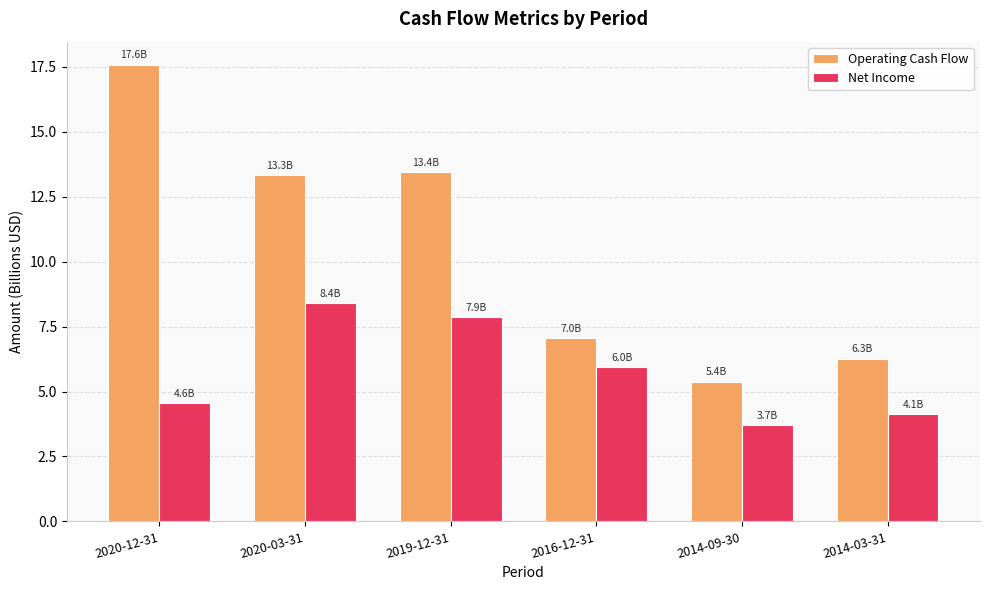

What is the lowest value of the Operating Cash Flow series?

5.4